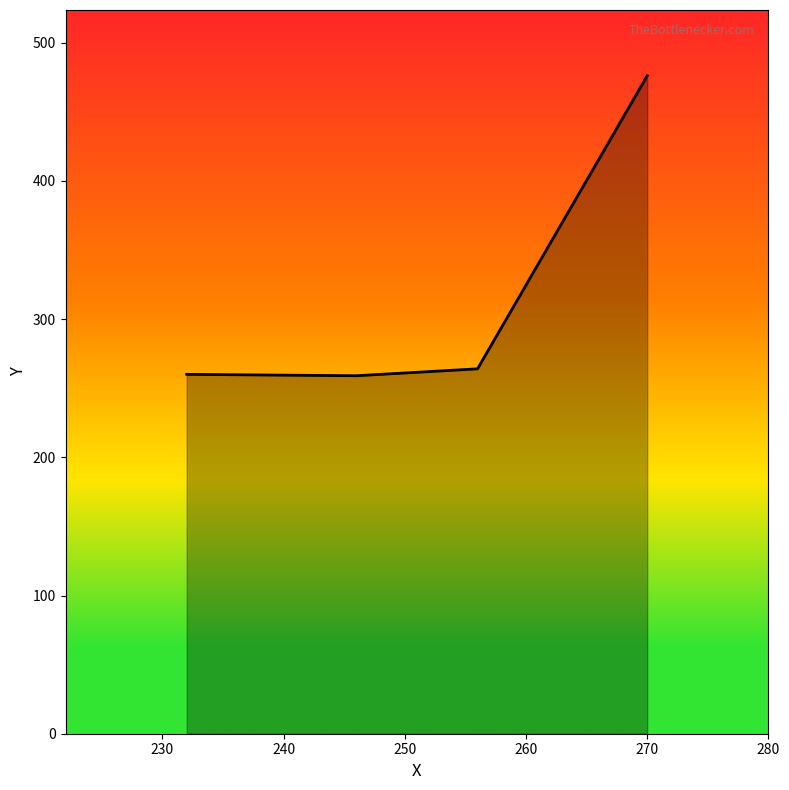

True or false: the data has more than 2 interior local peaks.

False